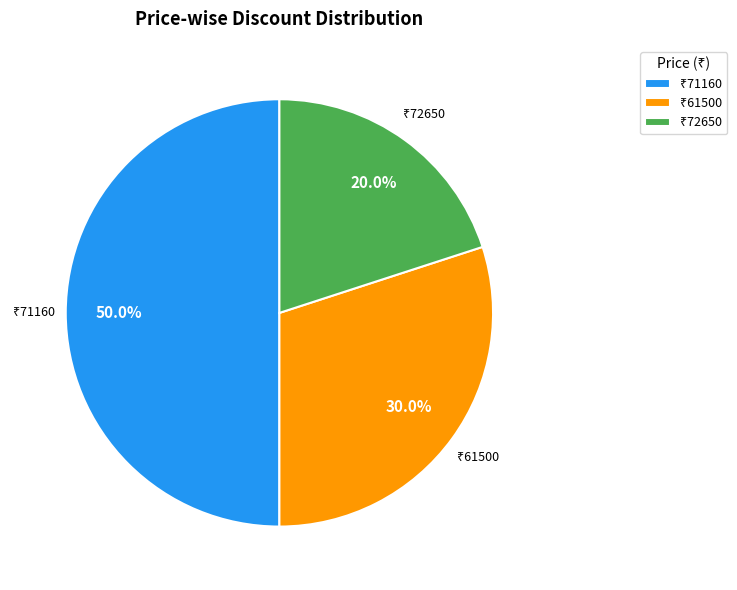

How many segments does this pie chart have?

3